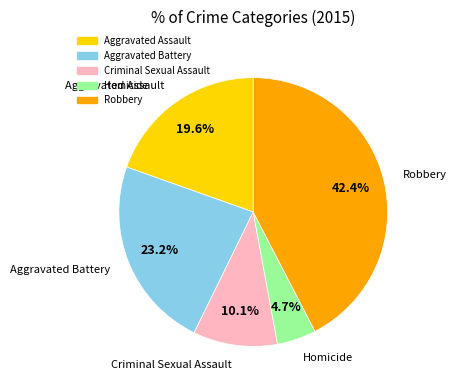

Is there a majority slice in this chart?

No